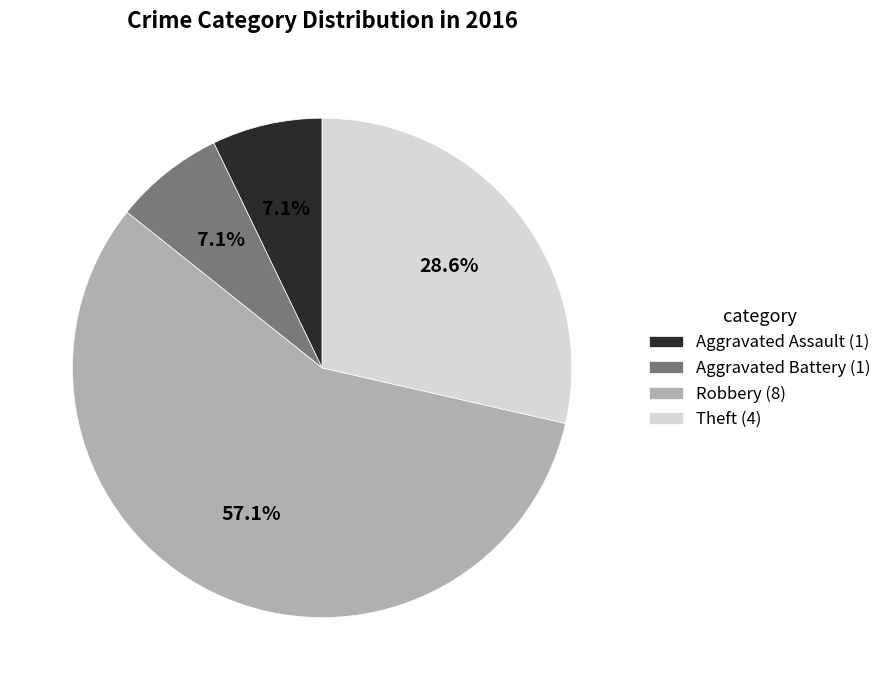

Is it true that Theft is 29% of the pie?

True